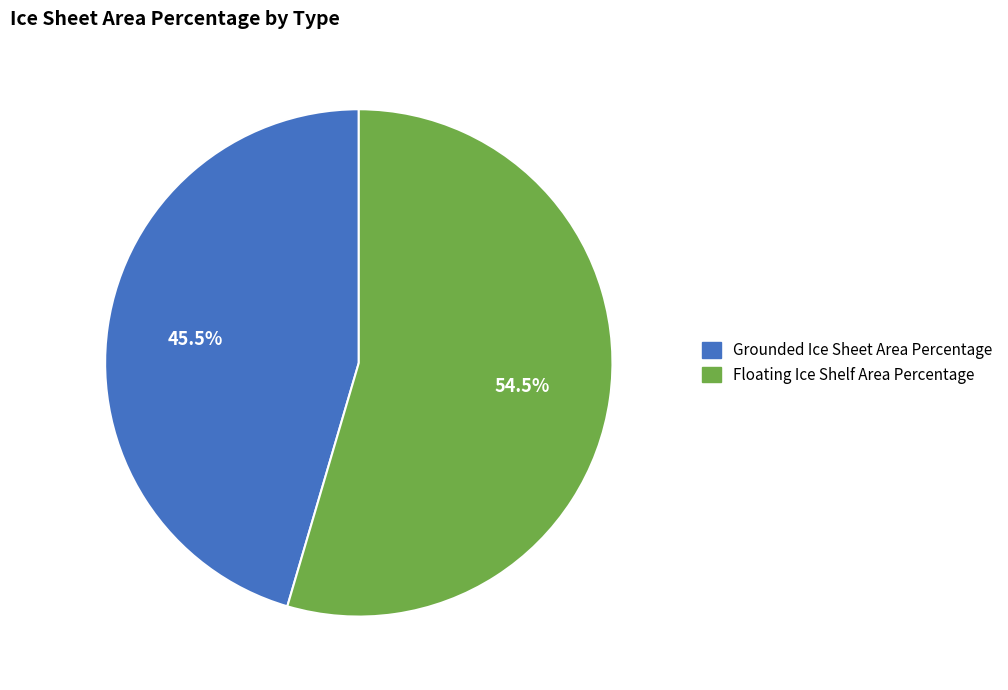

Rank the categories by value from lowest to highest.

Grounded Ice Sheet Area Percentage, Floating Ice Shelf Area Percentage